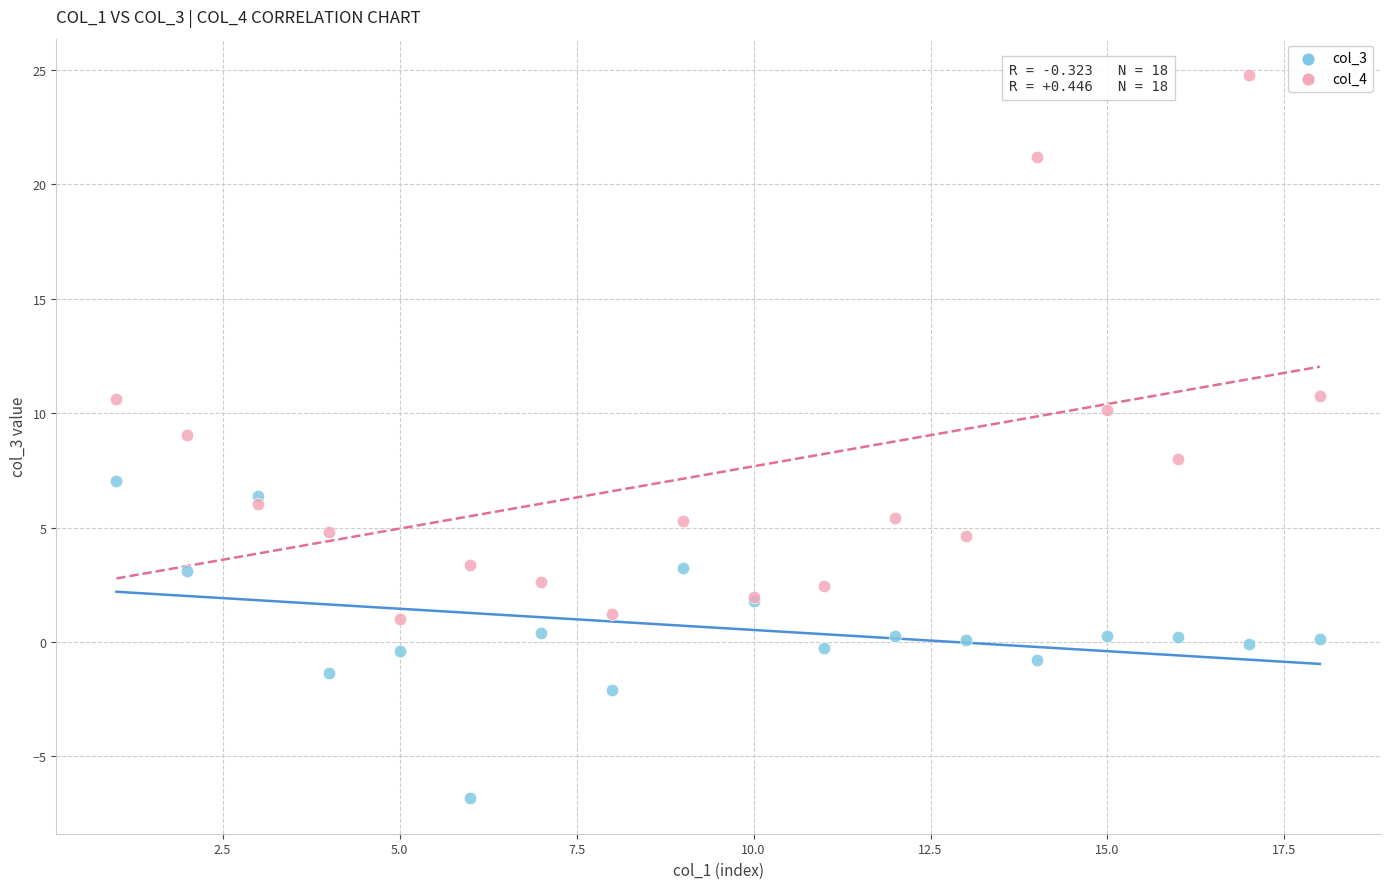

Which series reaches the maximum Y coordinate?

col_4